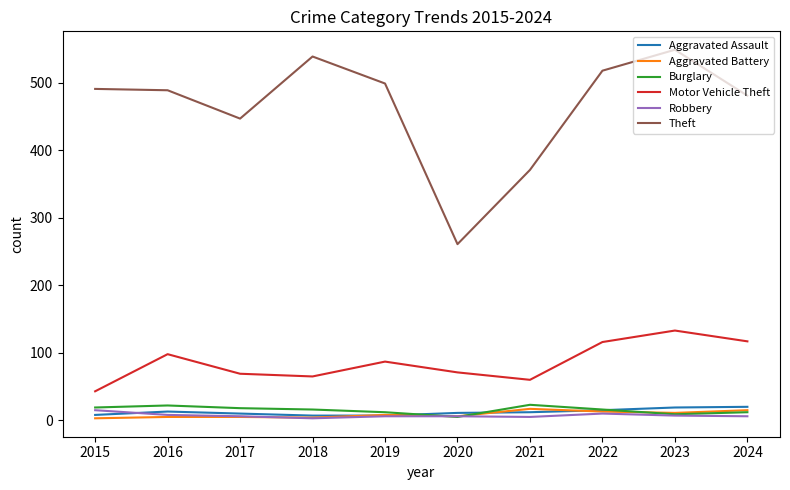

The value of Motor Vehicle Theft at 2016 is 139. True or false?

False